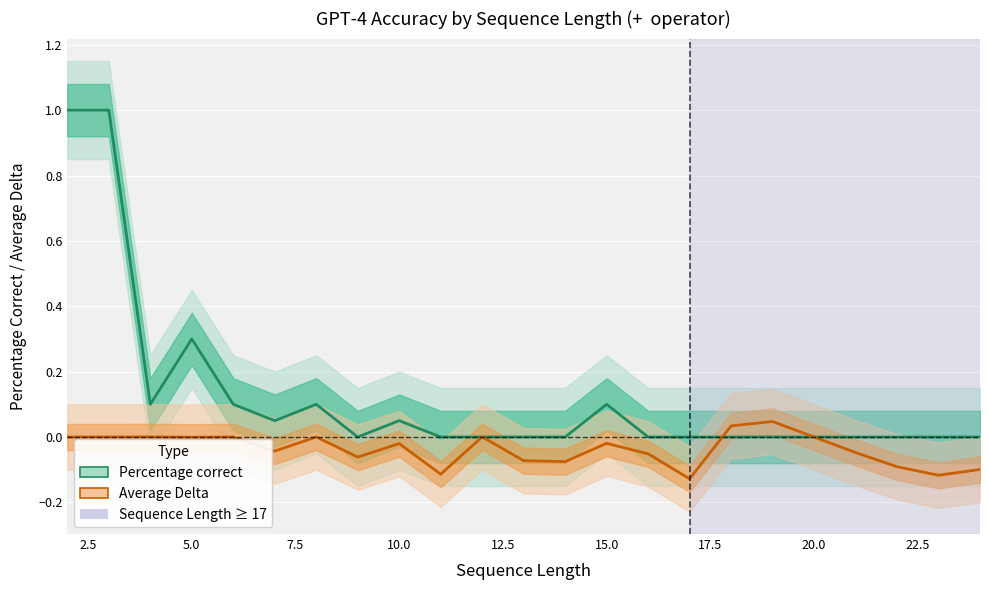

How many series are shown in this chart?

2